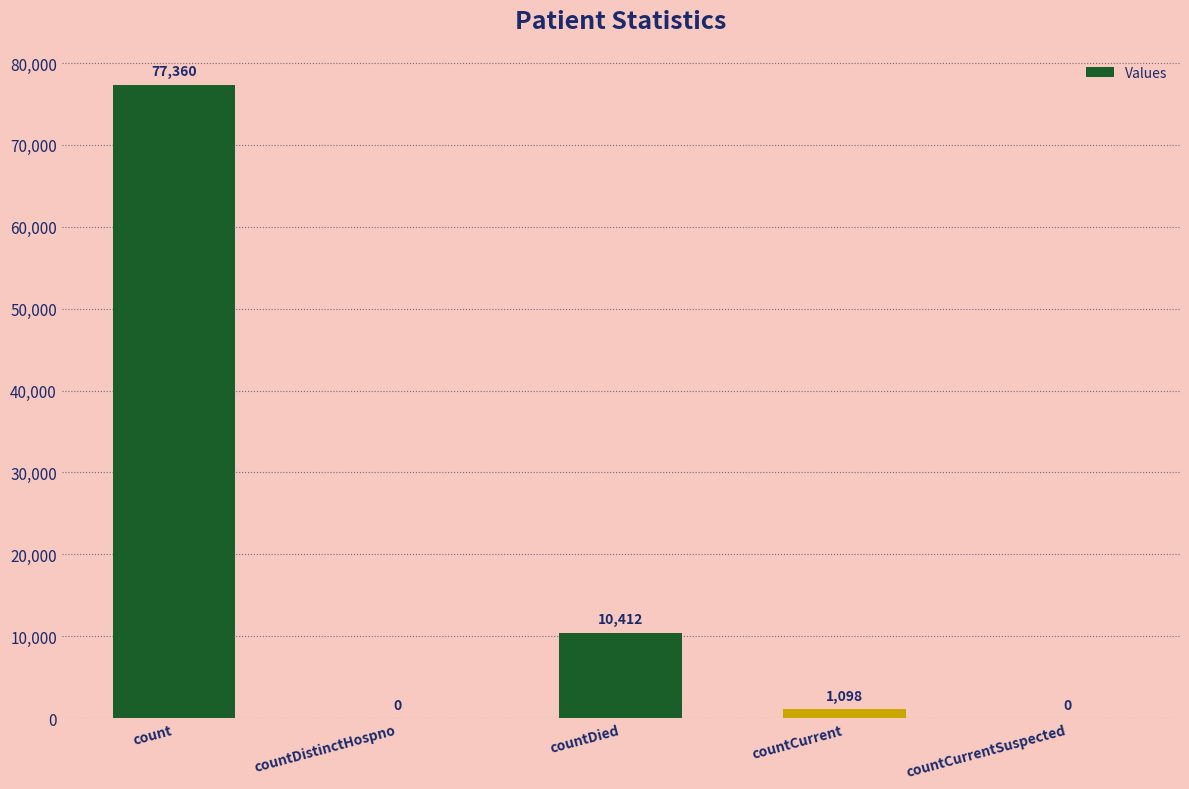

Reading left to right, transcribe all the data shown in this chart.

count=77360	countDistinctHospno=0	countDied=10412	countCurrent=1098	countCurrentSuspected=0